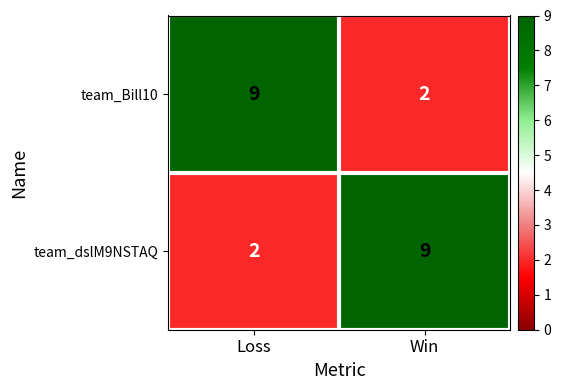

What is the spread (max minus min) of values at Loss?

7